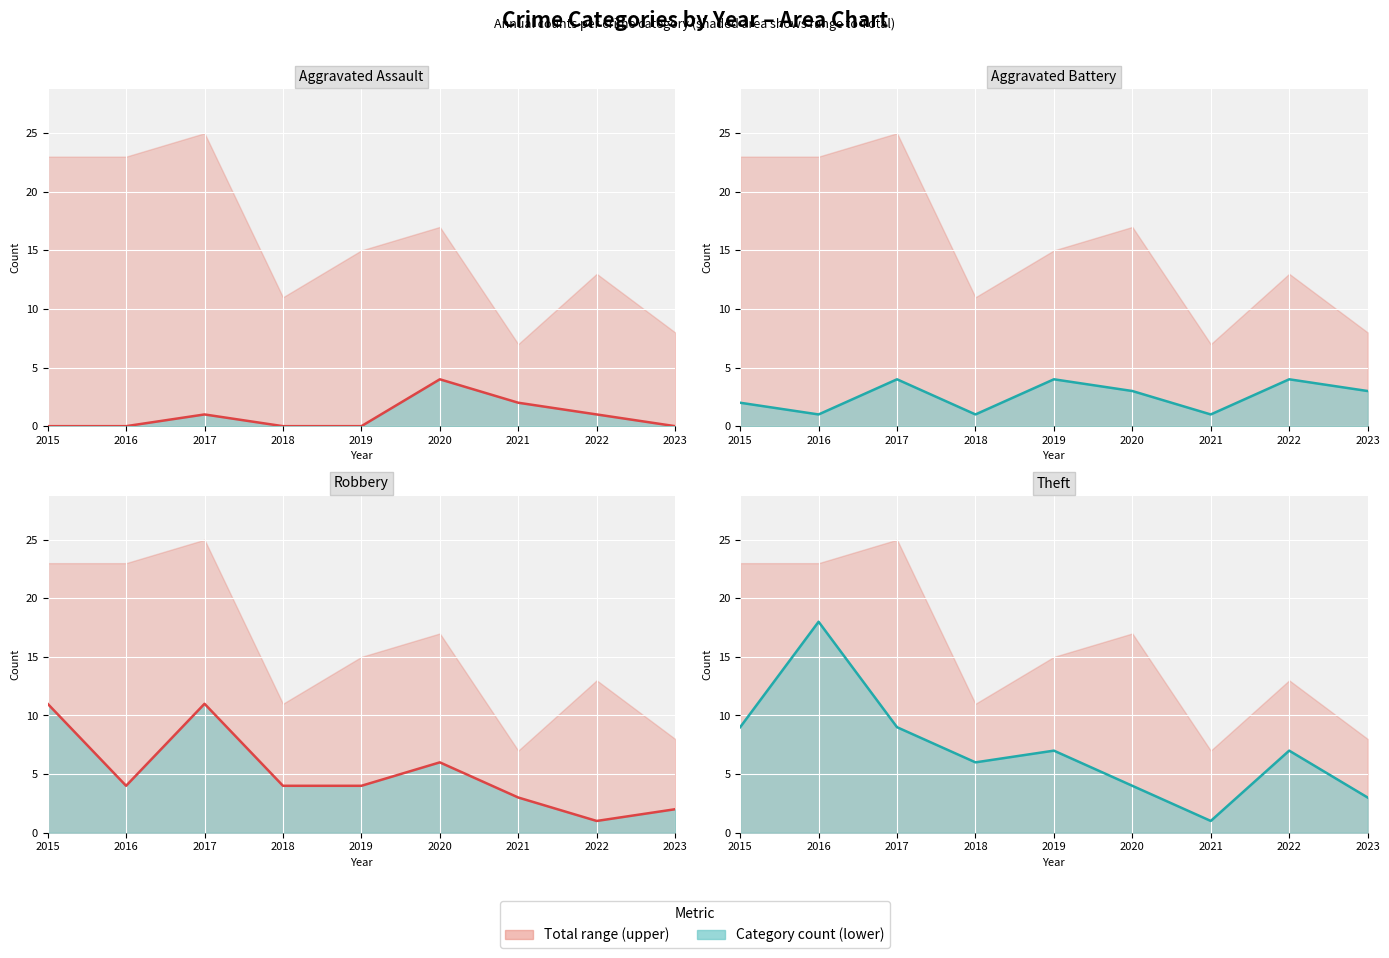

Which series has the widest spread of values?

Theft